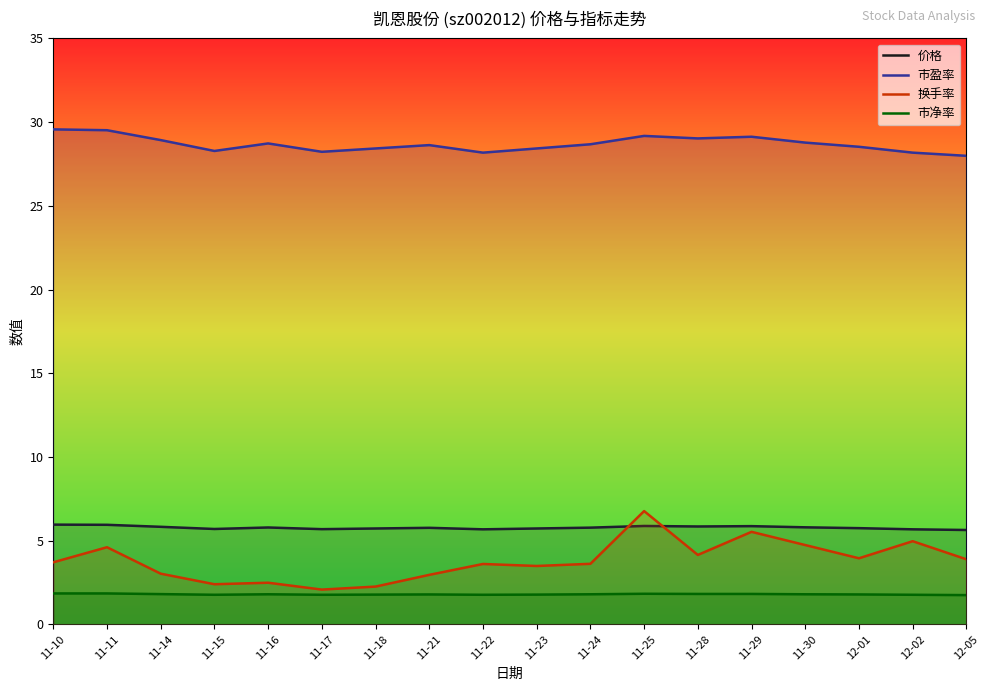

What is the average value of the 换手率 series?

3.8